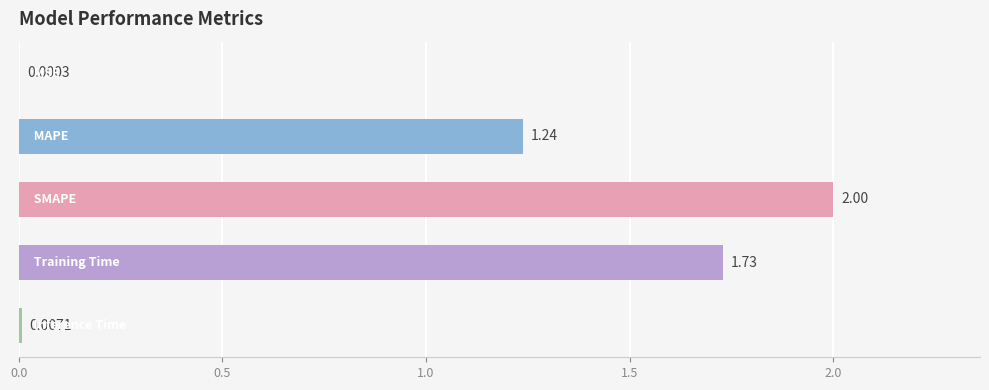

What is the sum of all values?

5.0